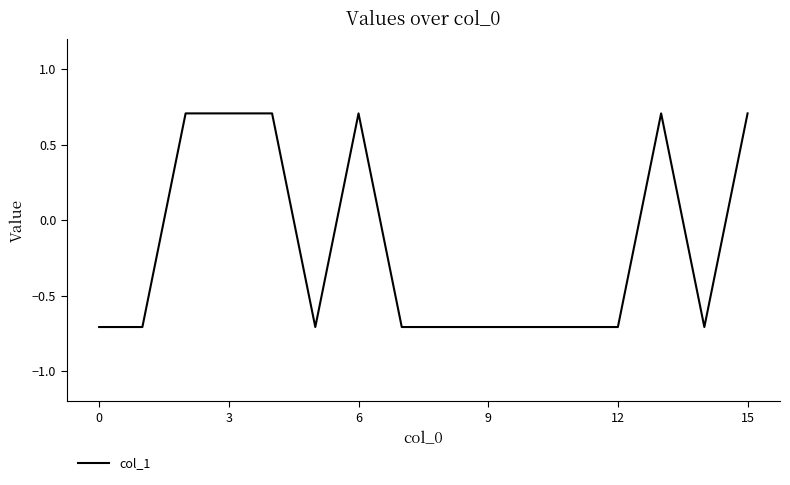

What is the difference between the maximum and minimum values?

1.4